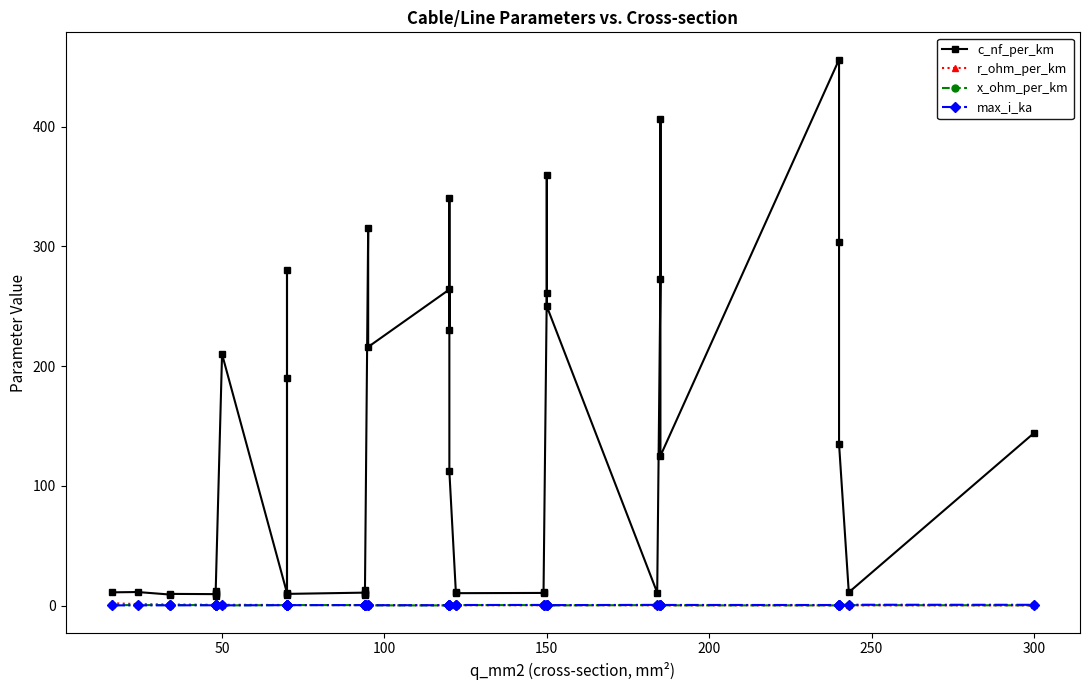

Is the value of x_ohm_per_km at 39 greater than the value of max_i_ka at 17?

No